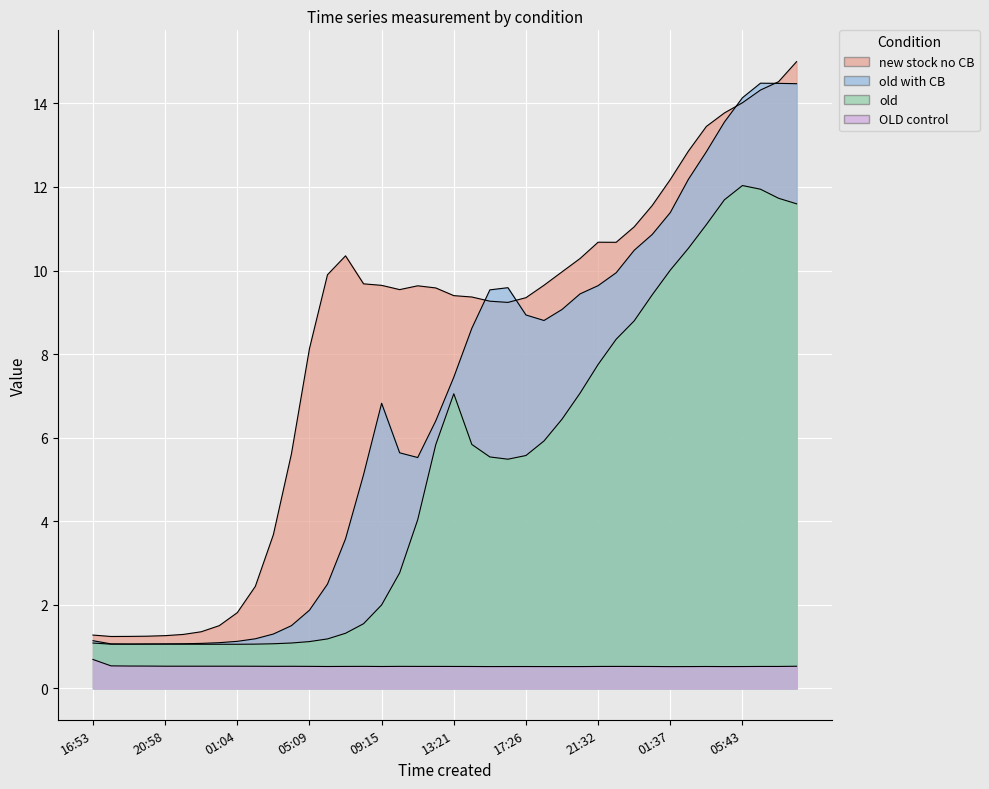

What is the difference between the maximum and minimum values in the new stock no CB series?

13.8